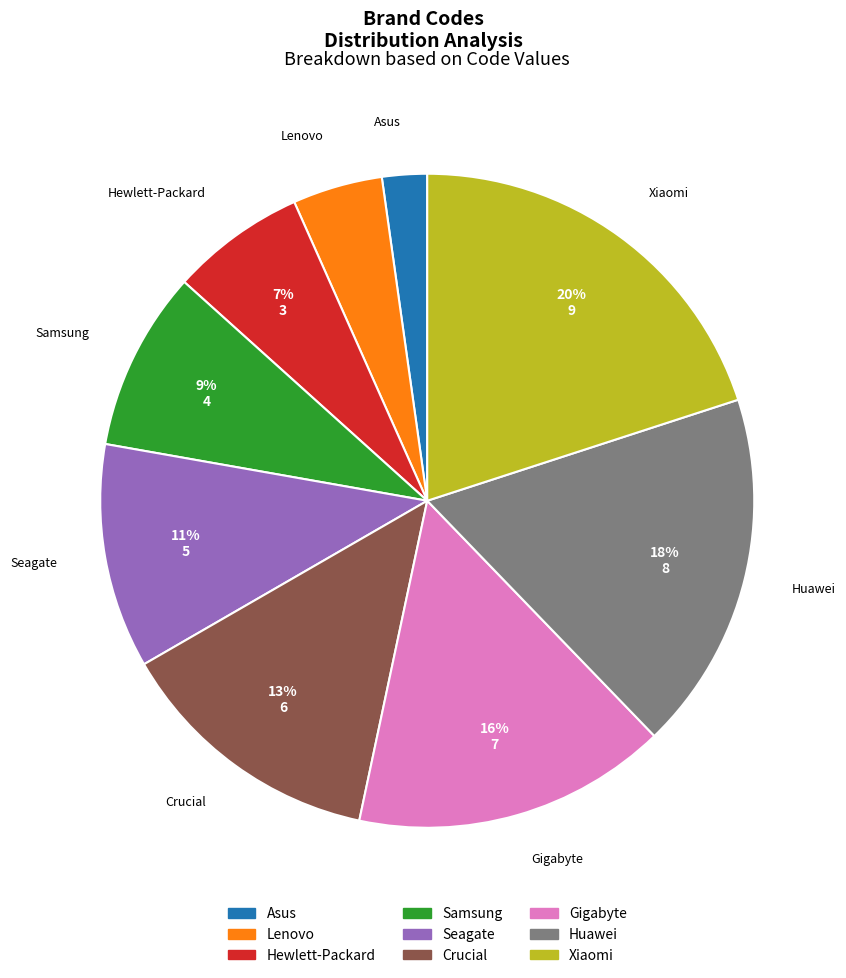

Does Seagate account for over 50% of the chart?

No